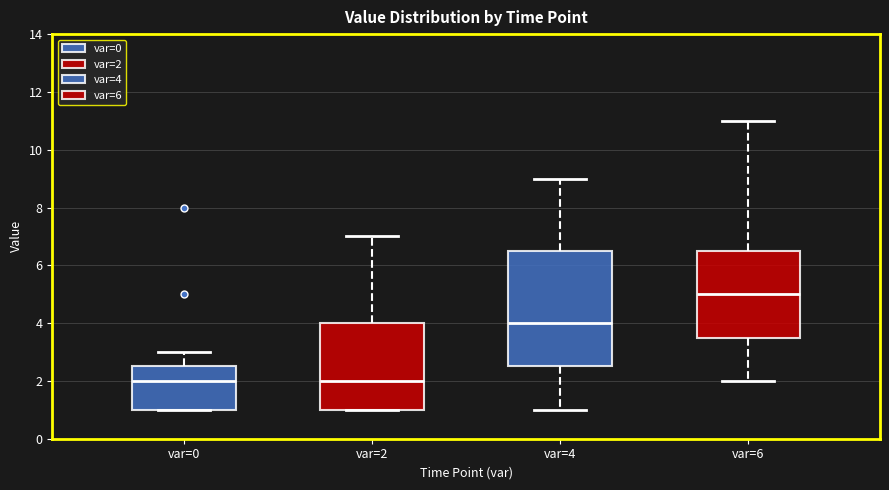

Reading left to right, transcribe this box plot: for each box, give where its median line is, the range the box spans, and where its two whiskers end, as read against the y-axis. The values are not printed on the chart, so give them approximately, as read against the axis.

var=0: median 2.0, box 1.0 to 2.6, whiskers 1.0 to 3.0
var=2: median 2.0, box 1.0 to 4.0, whiskers 1.0 to 7.0
var=4: median 4.0, box 2.6 to 6.6, whiskers 1.0 to 9.0
var=6: median 5.0, box 3.6 to 6.6, whiskers 2.0 to 11.0